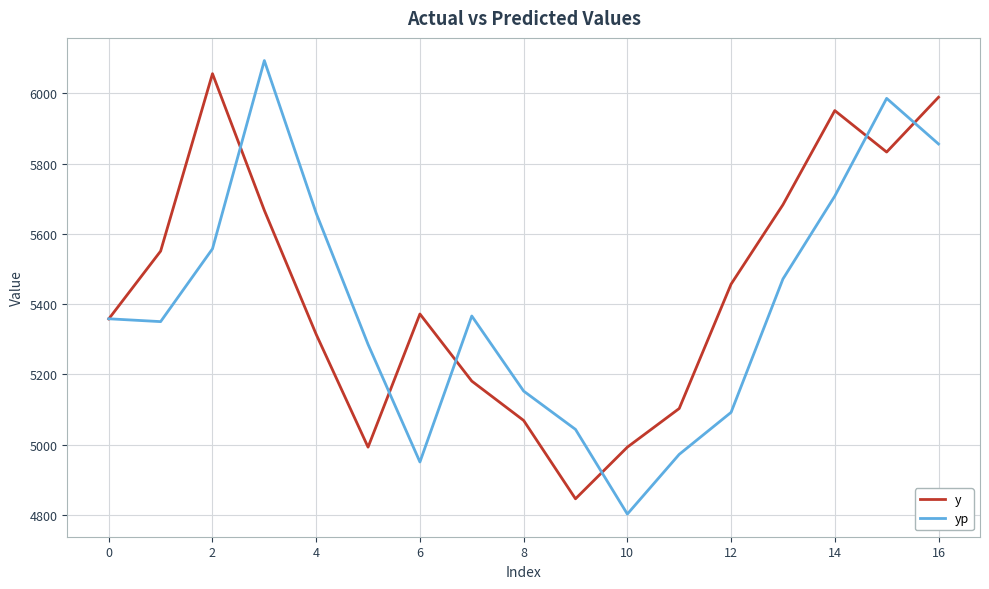

True or false: y has more than 1 points higher than both neighbors.

True